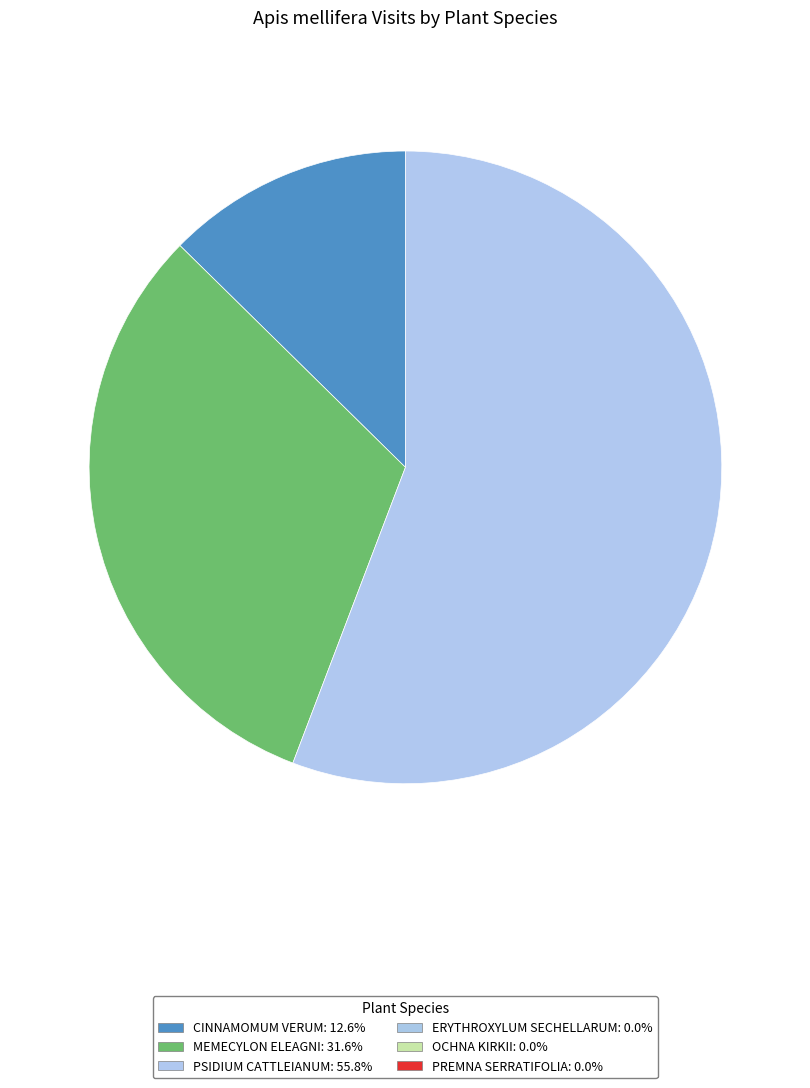

How many slices are in this pie chart?

3